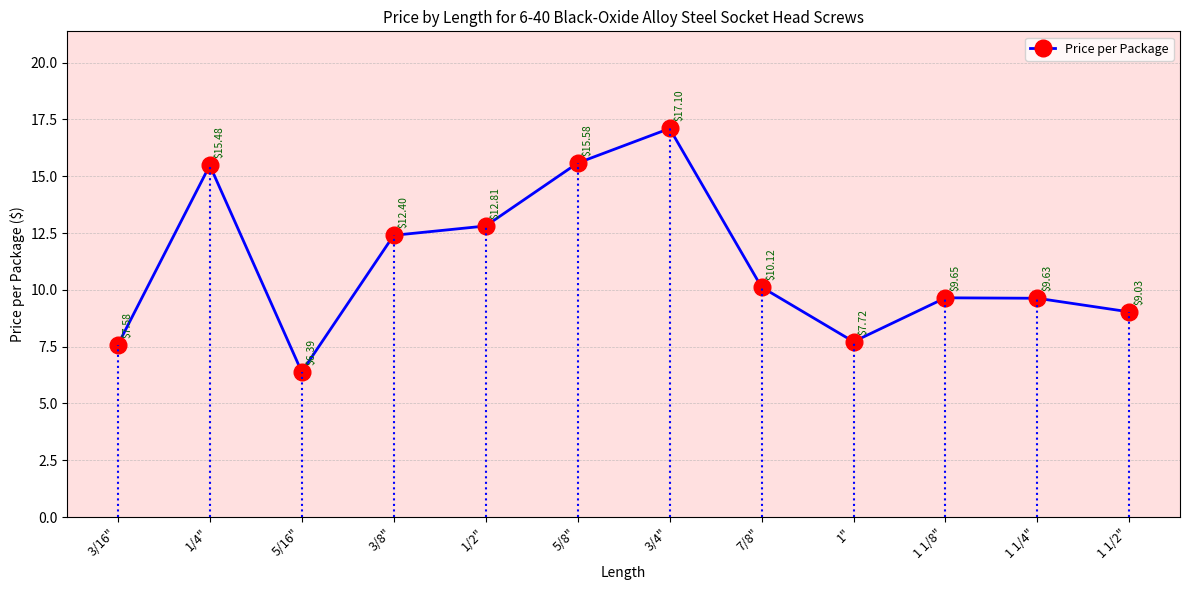

What position from the right is 5/8"?

7